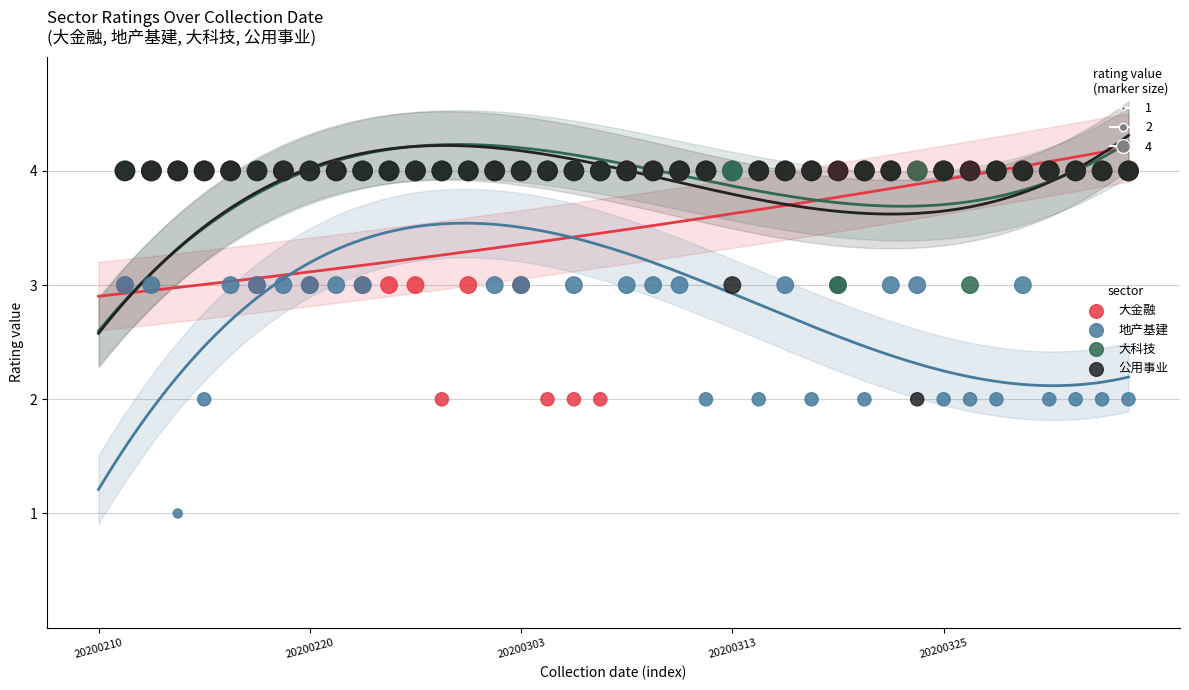

What are all the series names shown in the legend?

大金融, 地产基建, 大科技, 公用事业